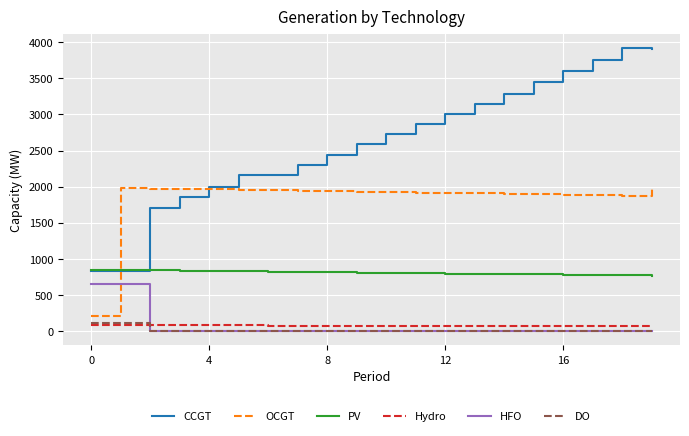

What is the maximum value for DO?

111